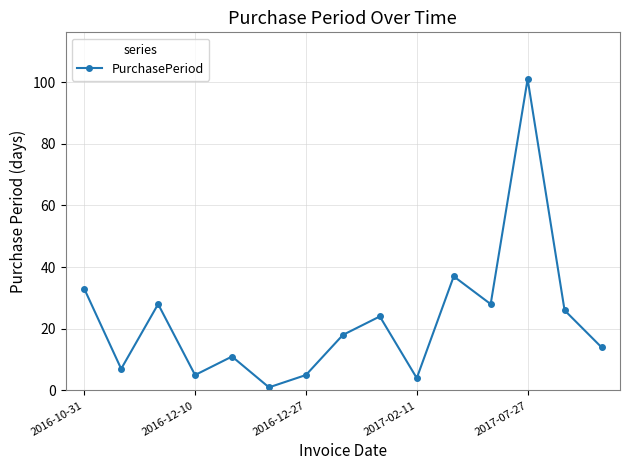

What is the difference between the maximum and second lowest values?

97